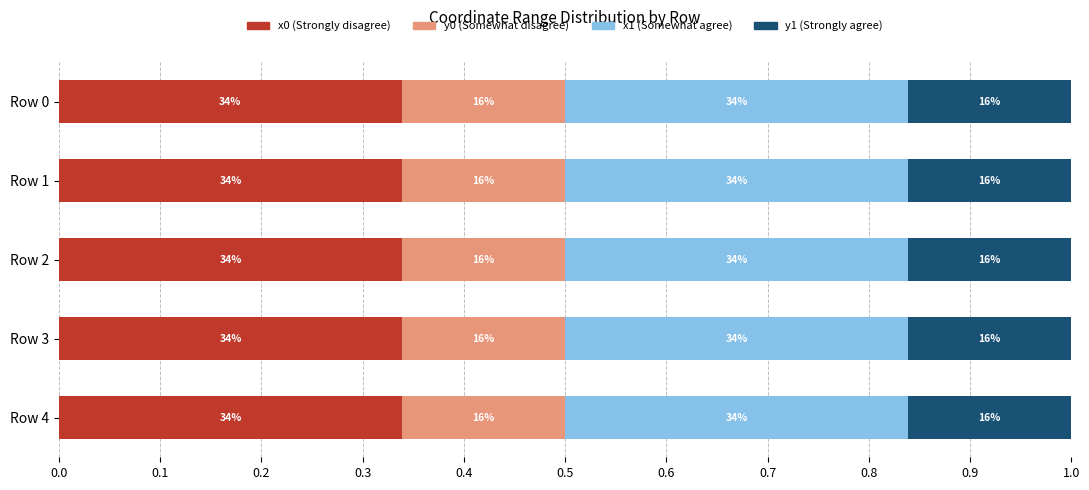

What are all the series names shown in the legend?

x0 (Strongly disagree), y0 (Somewhat disagree), x1 (Somewhat agree), y1 (Strongly agree)